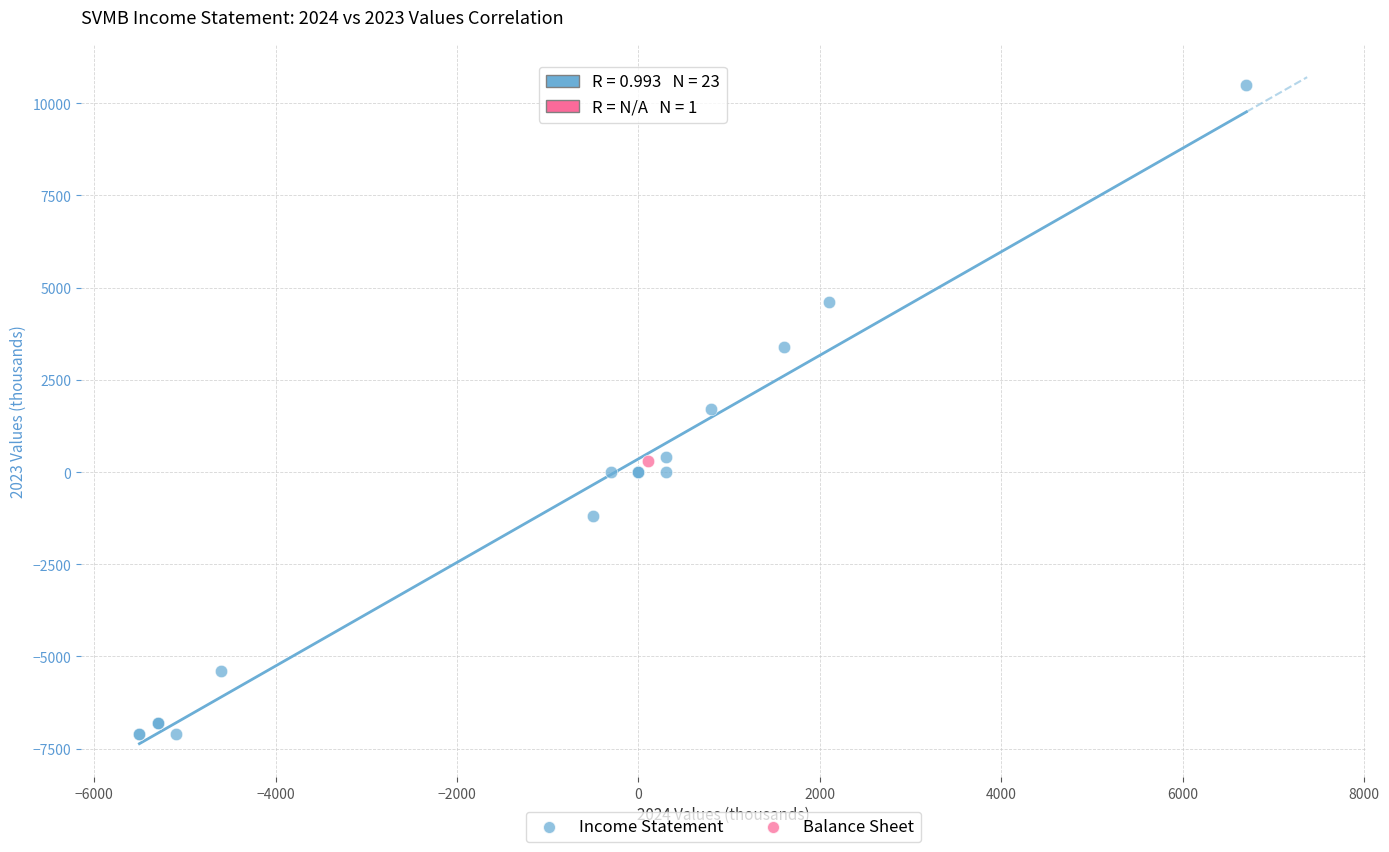

What are all the series names shown in the legend?

Income Statement, Balance Sheet